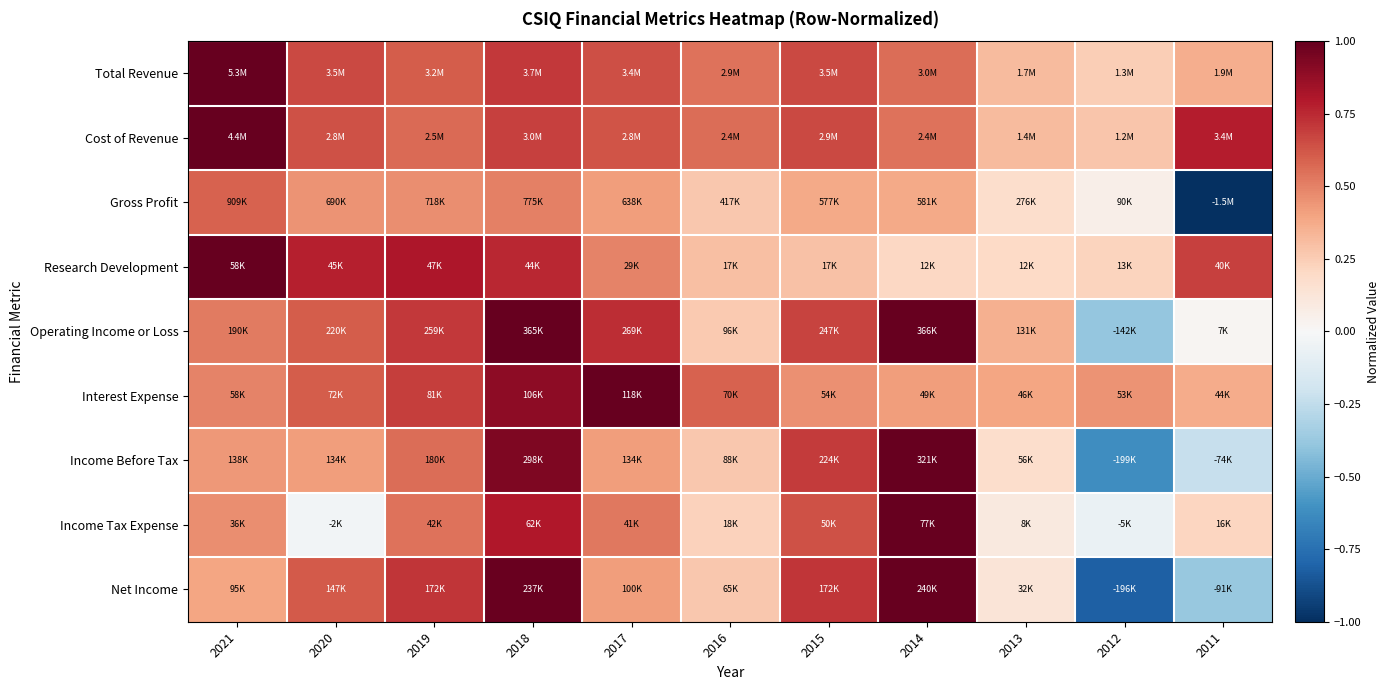

Reading left to right, transcribe all the data shown in this chart.

Total Revenue: 2021=1.0	2020=0.7	2019=0.6	2018=0.7	2017=0.6	2016=0.5	2015=0.7	2014=0.6	2013=0.3	2012=0.2	2011=0.4
Cost of Revenue: 2021=1.0	2020=0.6	2019=0.6	2018=0.7	2017=0.6	2016=0.6	2015=0.7	2014=0.5	2013=0.3	2012=0.3	2011=0.8
Gross Profit: 2021=0.6	2020=0.4	2019=0.5	2018=0.5	2017=0.4	2016=0.3	2015=0.4	2014=0.4	2013=0.2	2012=0.1	2011=-1.0
Research Development: 2021=1.0	2020=0.8	2019=0.8	2018=0.8	2017=0.5	2016=0.3	2015=0.3	2014=0.2	2013=0.2	2012=0.2	2011=0.7
Operating Income or Loss: 2021=0.5	2020=0.6	2019=0.7	2018=1.0	2017=0.7	2016=0.3	2015=0.7	2014=1.0	2013=0.4	2012=-0.4	2011=0.0
Interest Expense: 2021=0.5	2020=0.6	2019=0.7	2018=0.9	2017=1.0	2016=0.6	2015=0.5	2014=0.4	2013=0.4	2012=0.5	2011=0.4
Income Before Tax: 2021=0.4	2020=0.4	2019=0.6	2018=0.9	2017=0.4	2016=0.3	2015=0.7	2014=1.0	2013=0.2	2012=-0.6	2011=-0.2
Income Tax Expense: 2021=0.5	2020=-0.0	2019=0.5	2018=0.8	2017=0.5	2016=0.2	2015=0.6	2014=1.0	2013=0.1	2012=-0.1	2011=0.2
Net Income: 2021=0.4	2020=0.6	2019=0.7	2018=1.0	2017=0.4	2016=0.3	2015=0.7	2014=1.0	2013=0.1	2012=-0.8	2011=-0.4